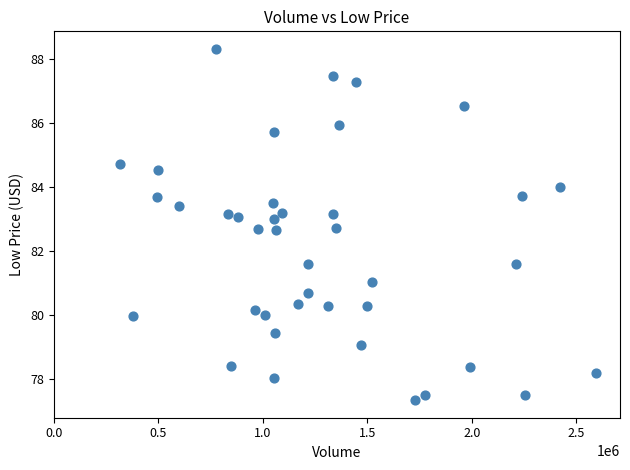

What is the range of Y values (max minus min)?

11.0